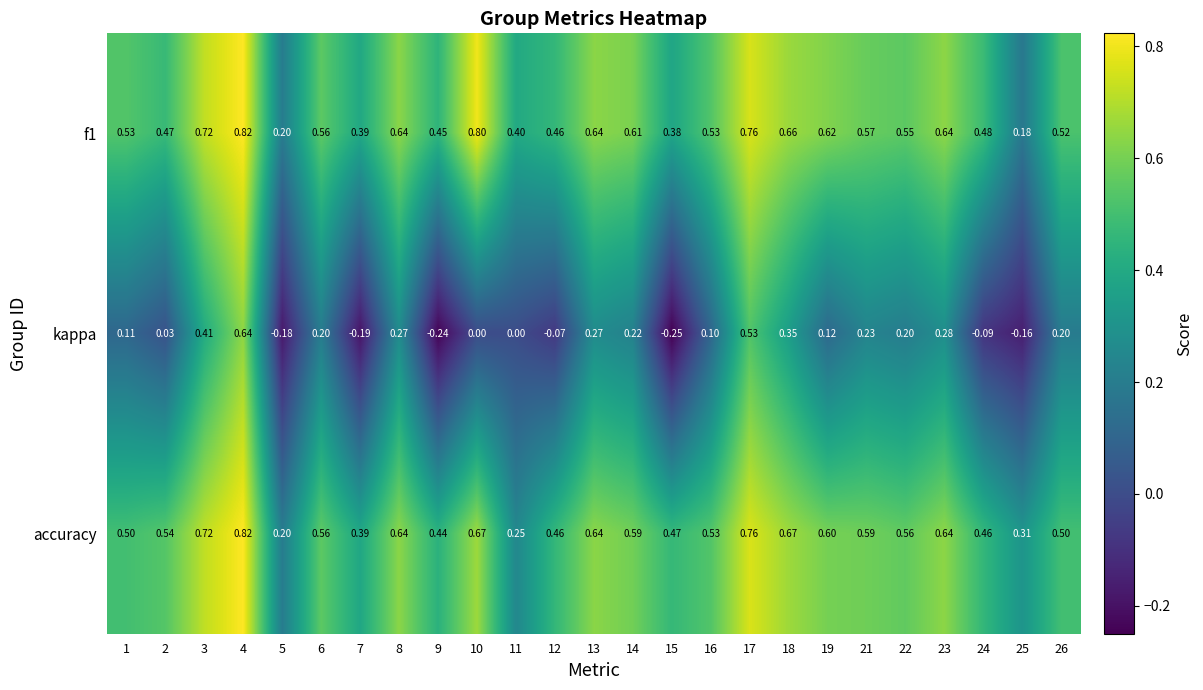

Which series has the largest range (max minus min)?

kappa